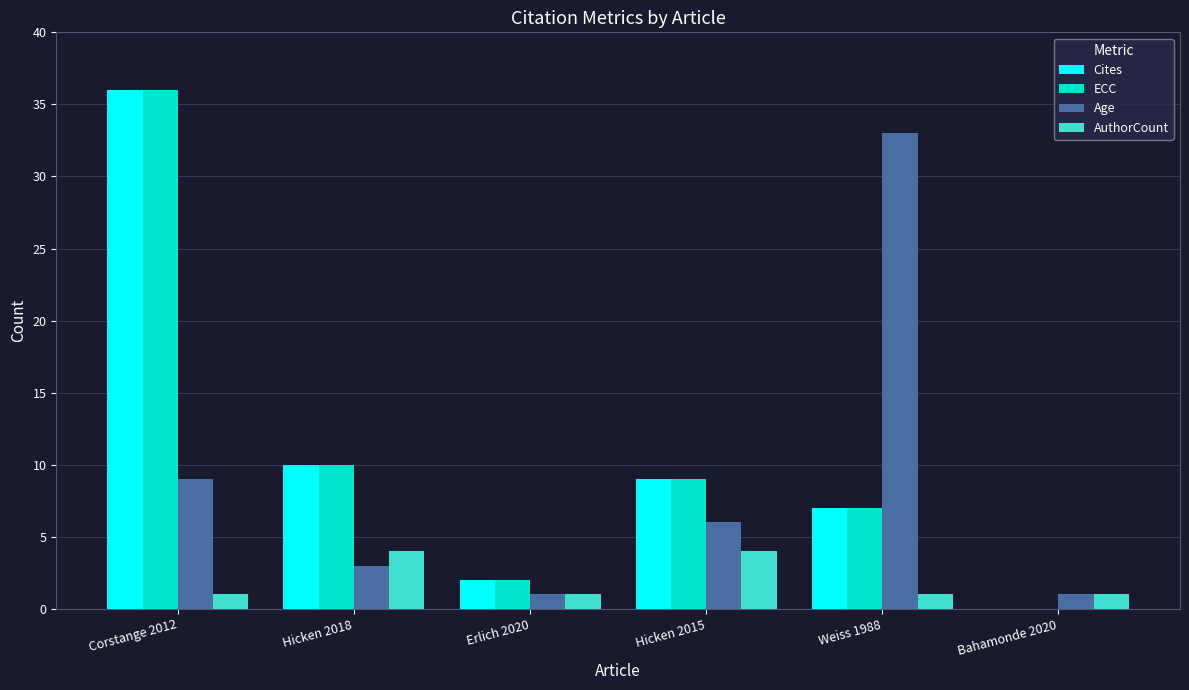

What is the total value across all series at Corstange 2012?

82